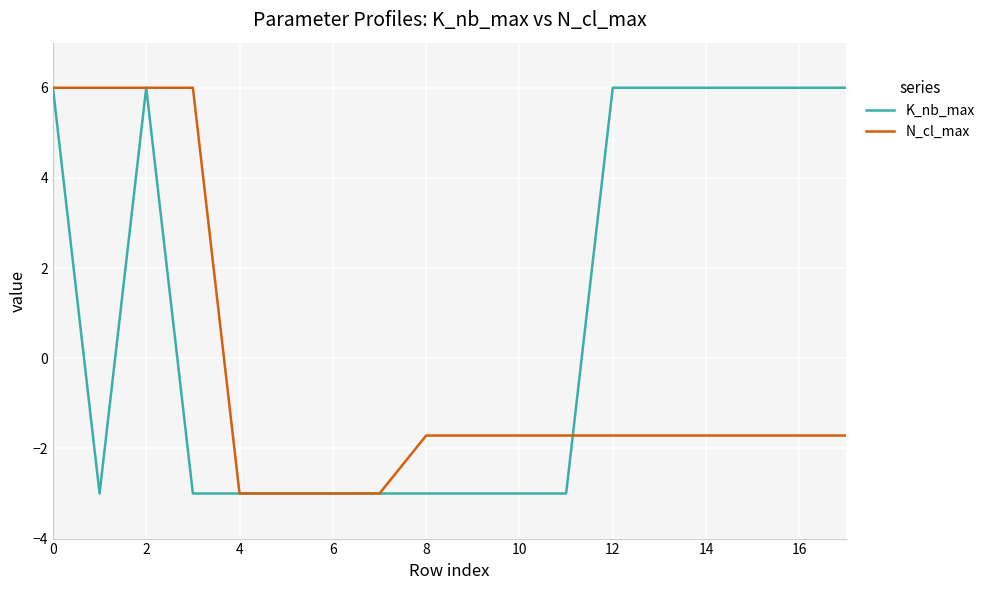

What is the minimum value for N_cl_max?

-3.0